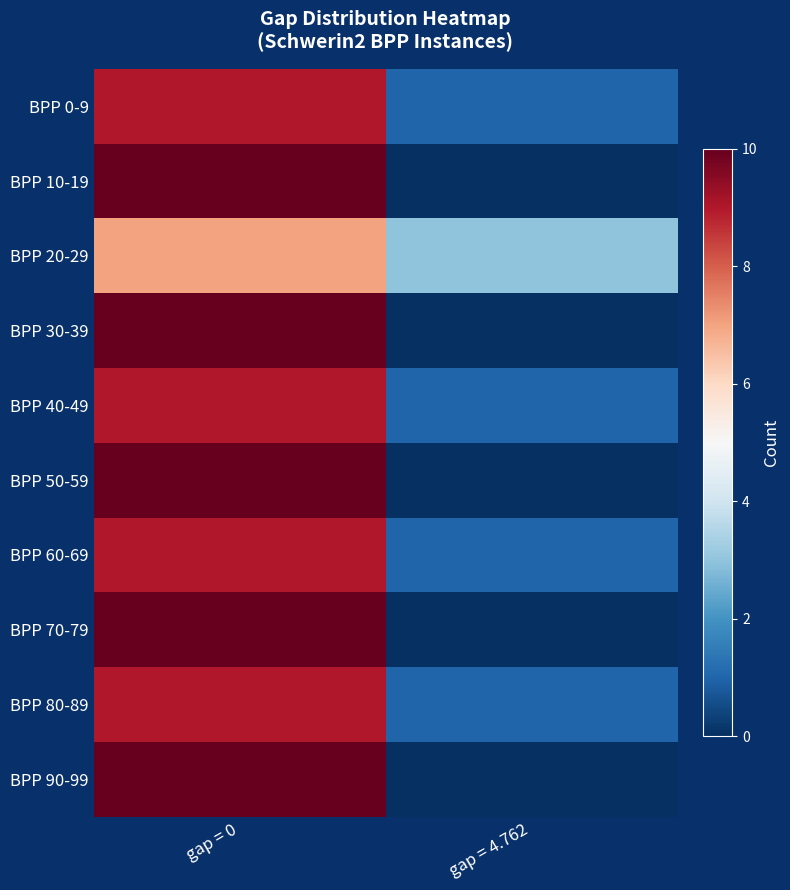

Between gap = 4.762 and gap = 0, which is larger?

gap = 0